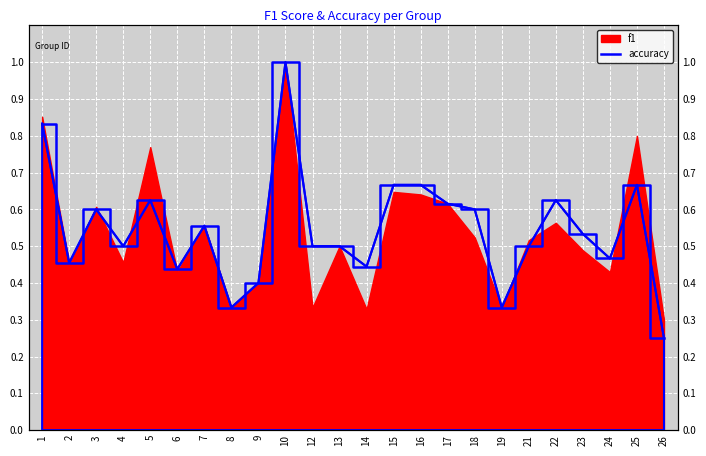

List the labels in order of value, smallest first.

26, 8, 19, 9, 6, 14, 2, 24, 4, 12, 13, 21, 23, 7, 3, 18, 17, 5, 22, 15, 16, 25, 1, 10